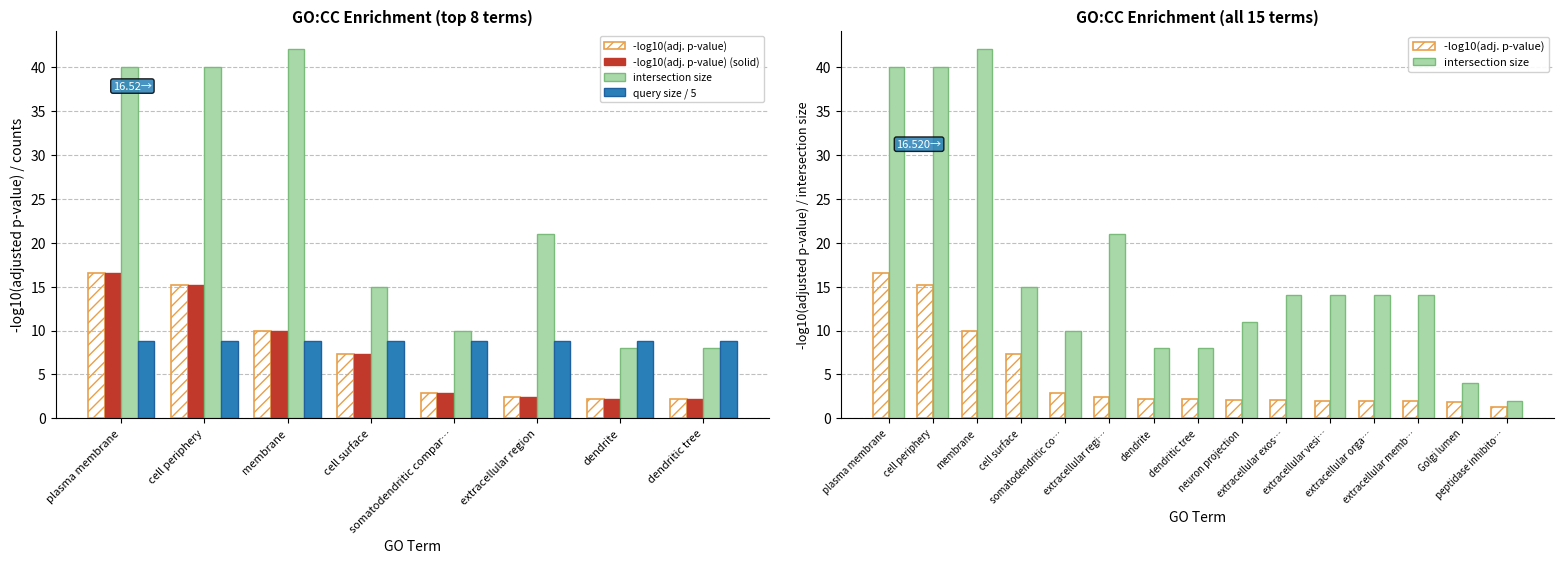

Which series has the widest spread of values?

intersection_size